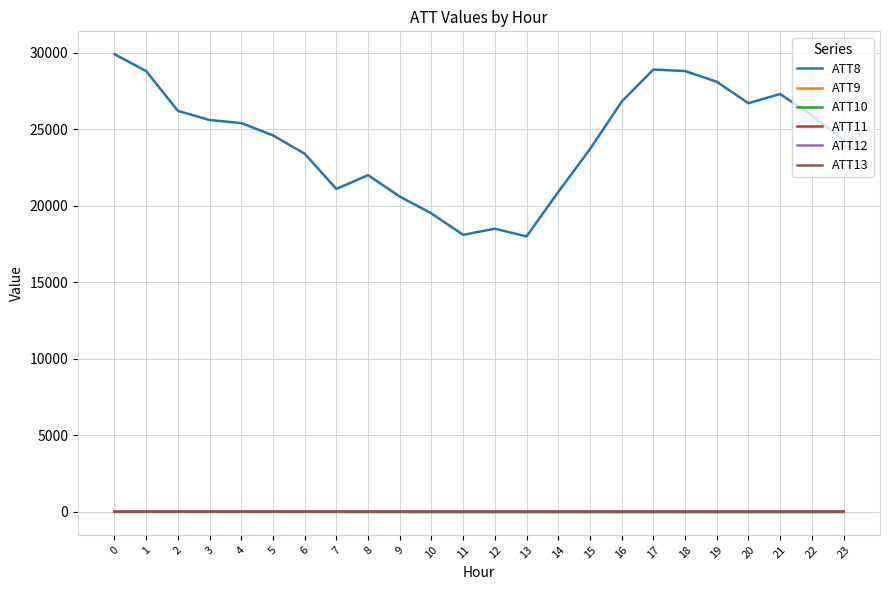

True or false: ATT8 and ATT9 intersect in this chart.

False